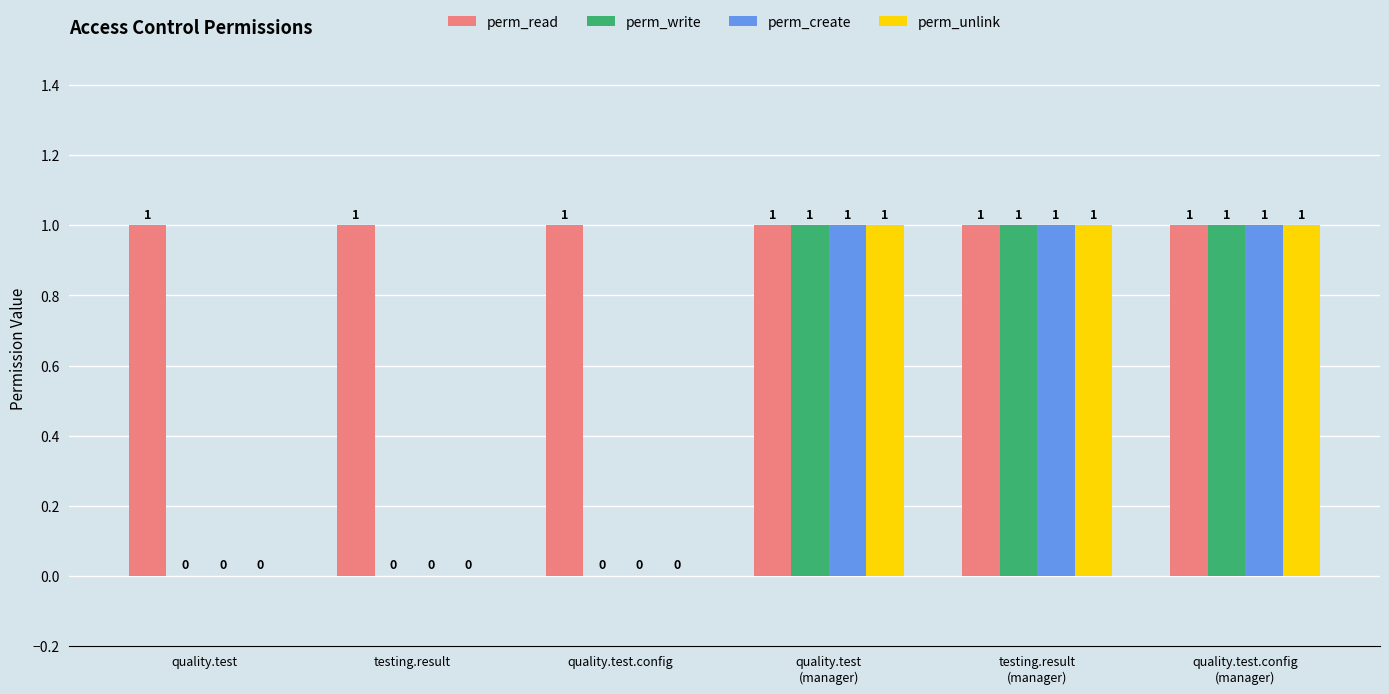

How many series are shown in this chart?

4